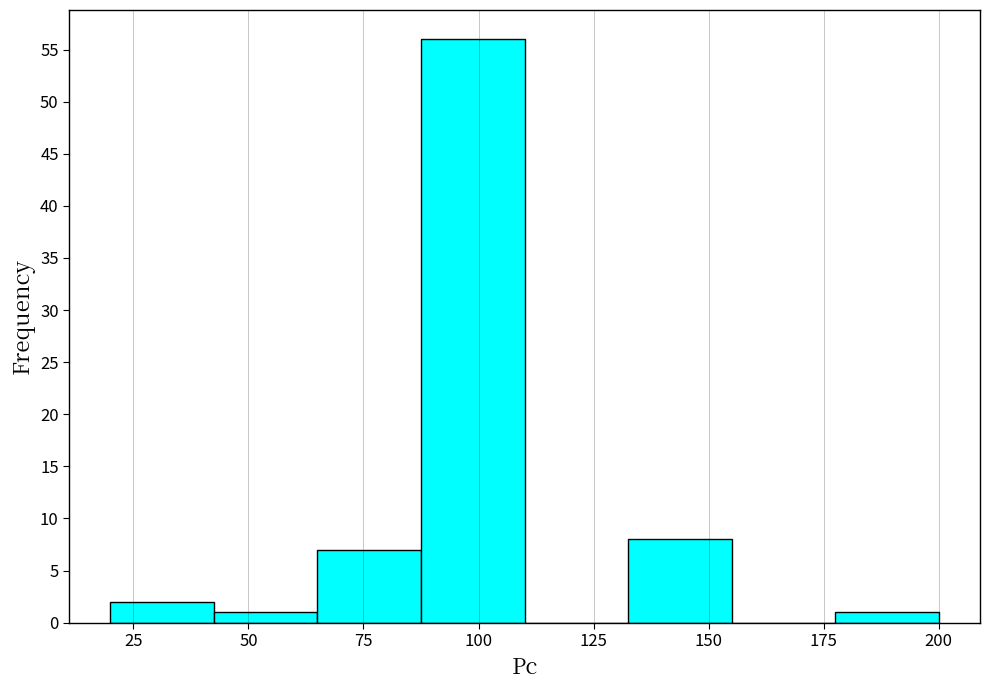

Reading left to right, list every bar in this chart as the range it spans on the x-axis followed by its height. Neither the bar edges nor the heights are printed on the chart, so give them approximately, as read against the axes.

20.0 to 42.5: 2
42.5 to 65.0: 1
65.0 to 87.5: 7
87.5 to 110.0: 56
110.0 to 132.5: 0
132.5 to 155.0: 8
155.0 to 177.5: 0
177.5 to 200.0: 1